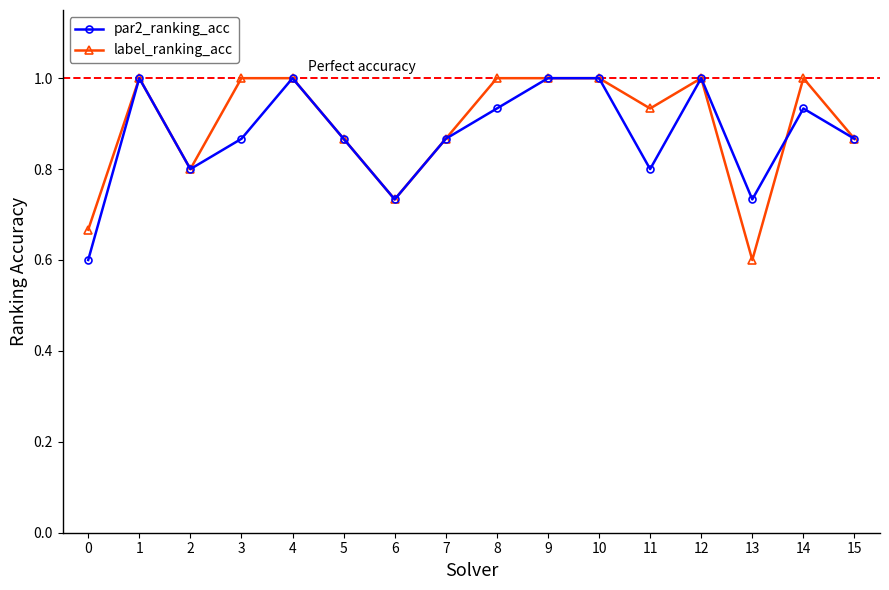

What is the total value across all series at 5?

1.7